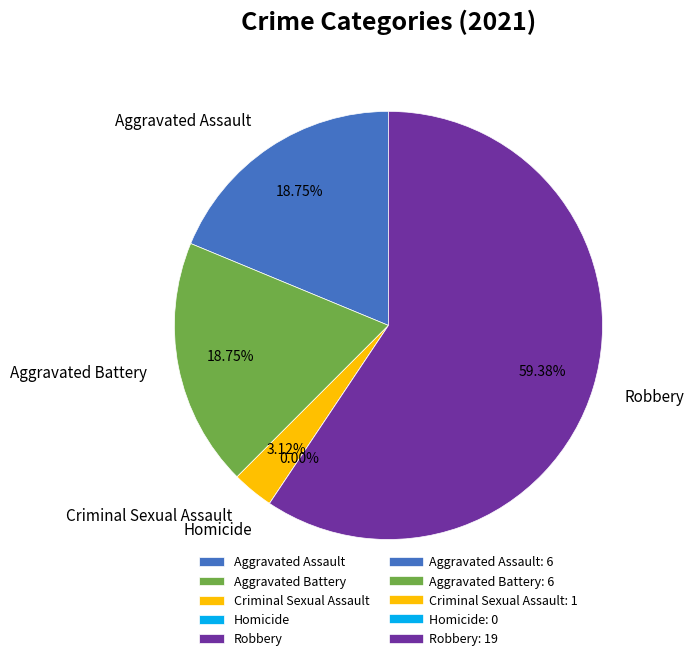

Is it true that Aggravated Battery is 19% of the pie?

True